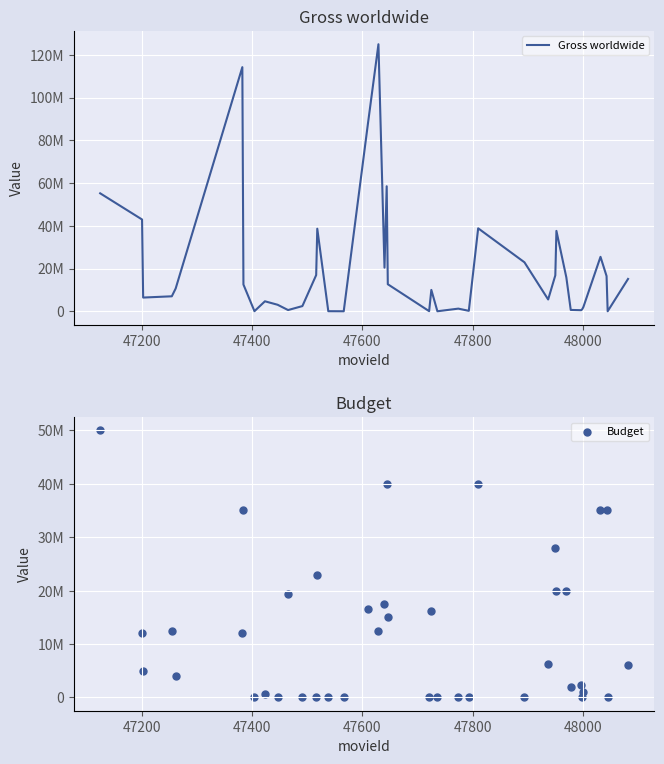

At how many categories does at least one series exceed 64995332?

3